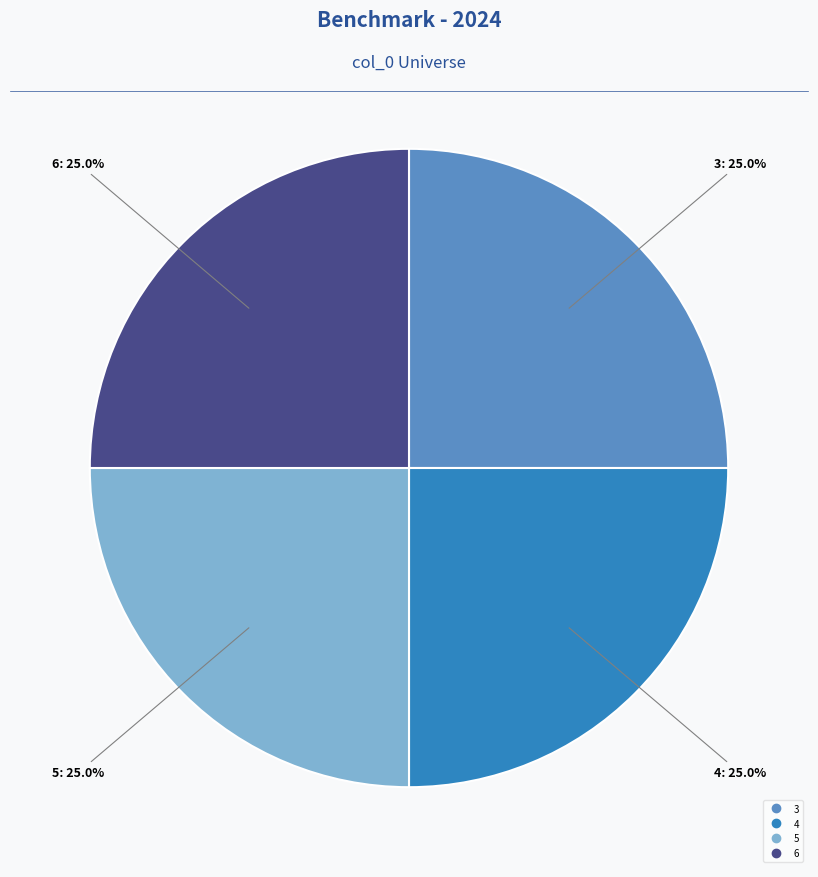

How many segments does this pie chart have?

4